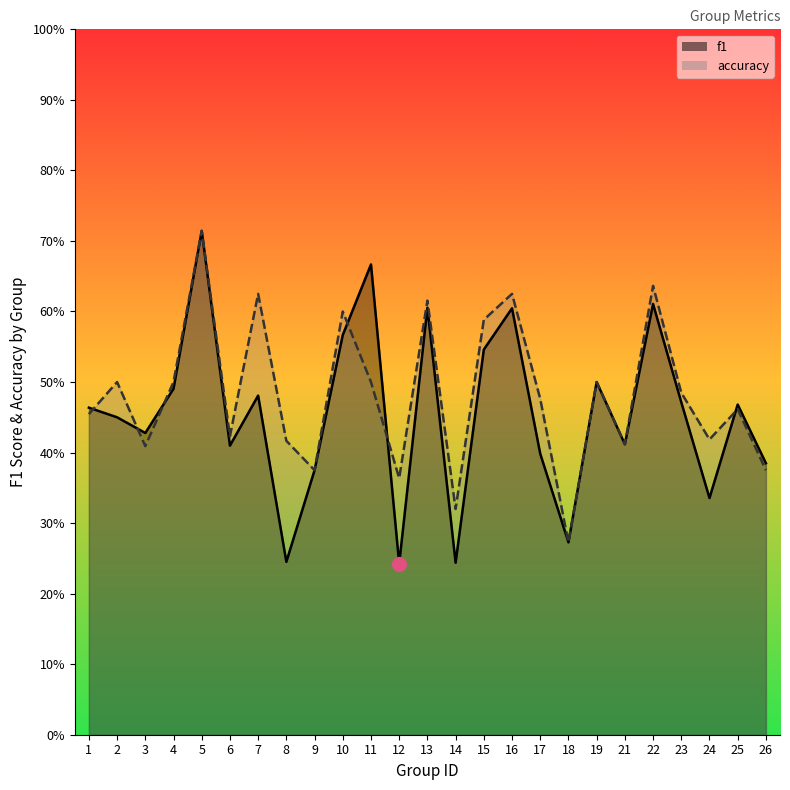

Which series has the largest total across all categories?

accuracy